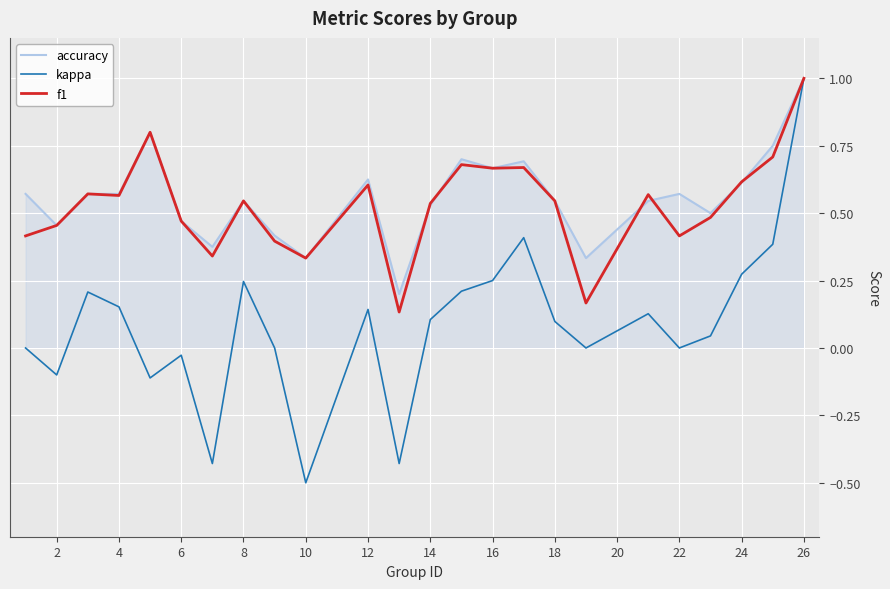

What is the minimum value shown in the chart?

-0.5